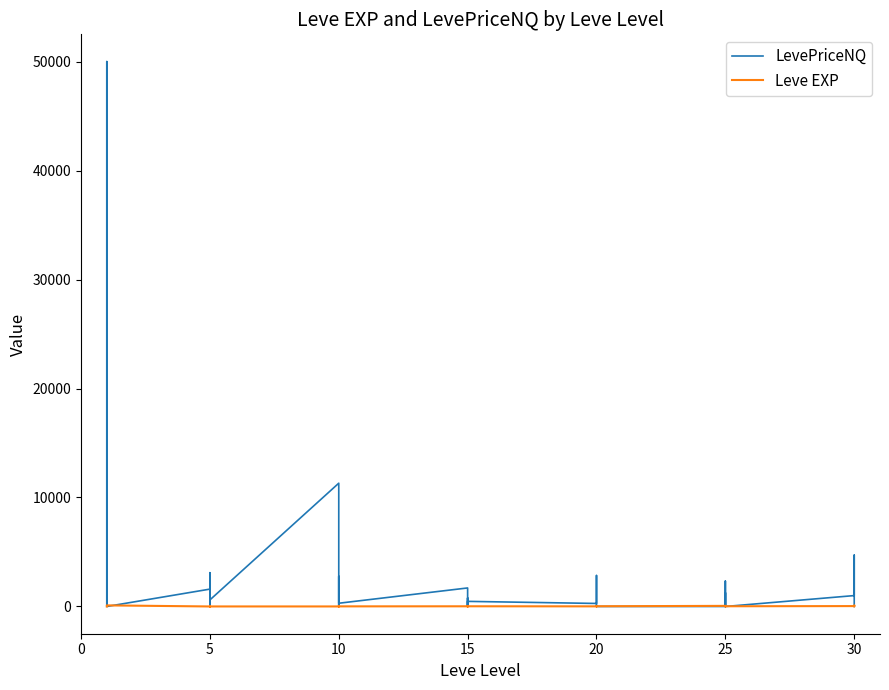

True or false: LevePriceNQ has a value of 134.3 at 20.

False